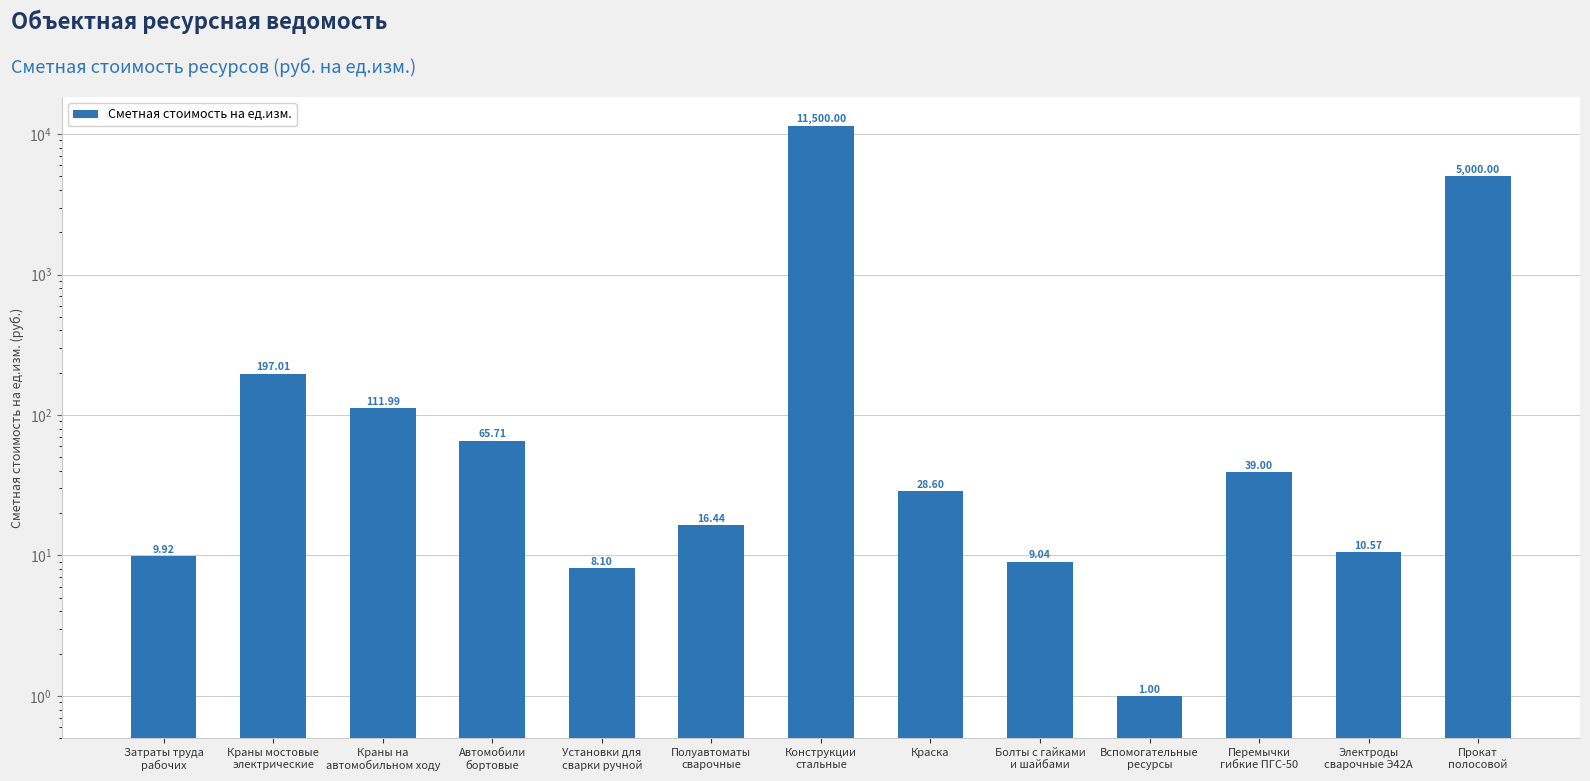

Between Болты с гайками
и шайбами and Краны на
автомобильном ходу, which is larger?

Краны на
автомобильном ходу